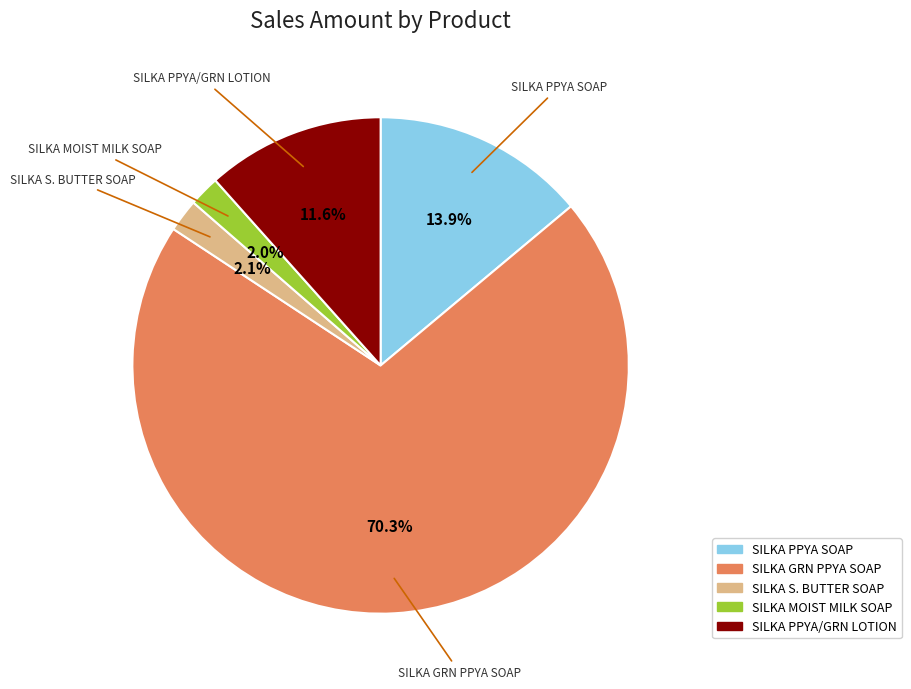

How many slices are in this pie chart?

5